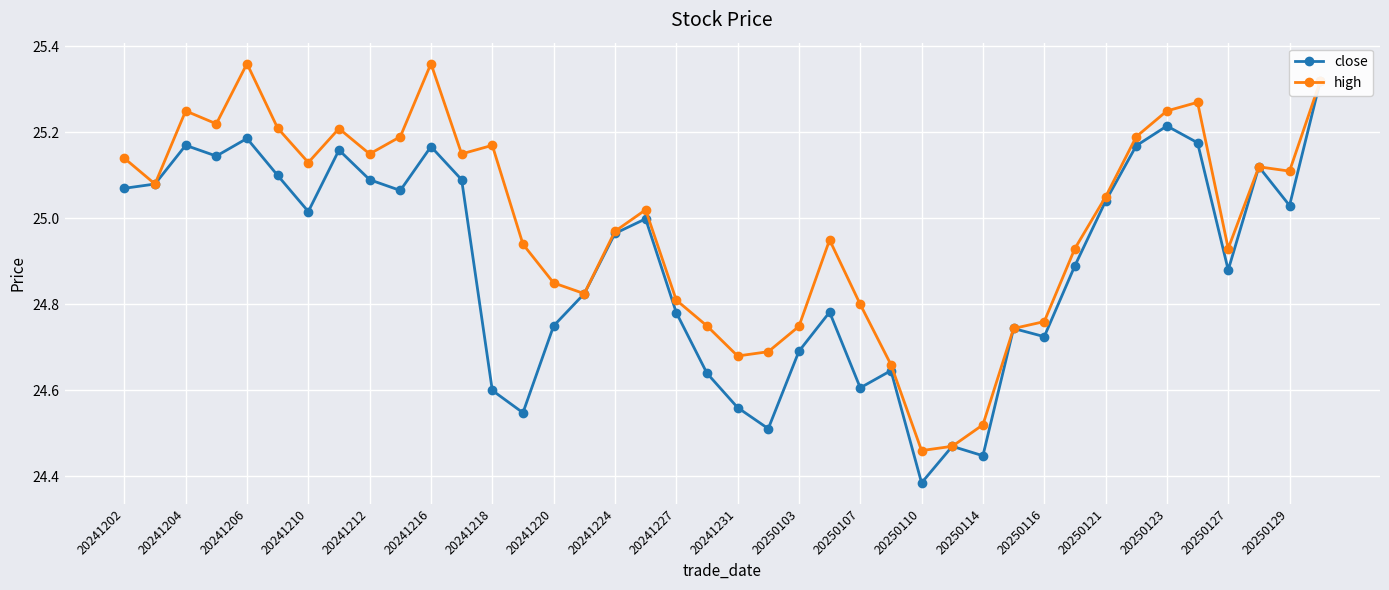

Is this an area chart (filled region under the line)?

No